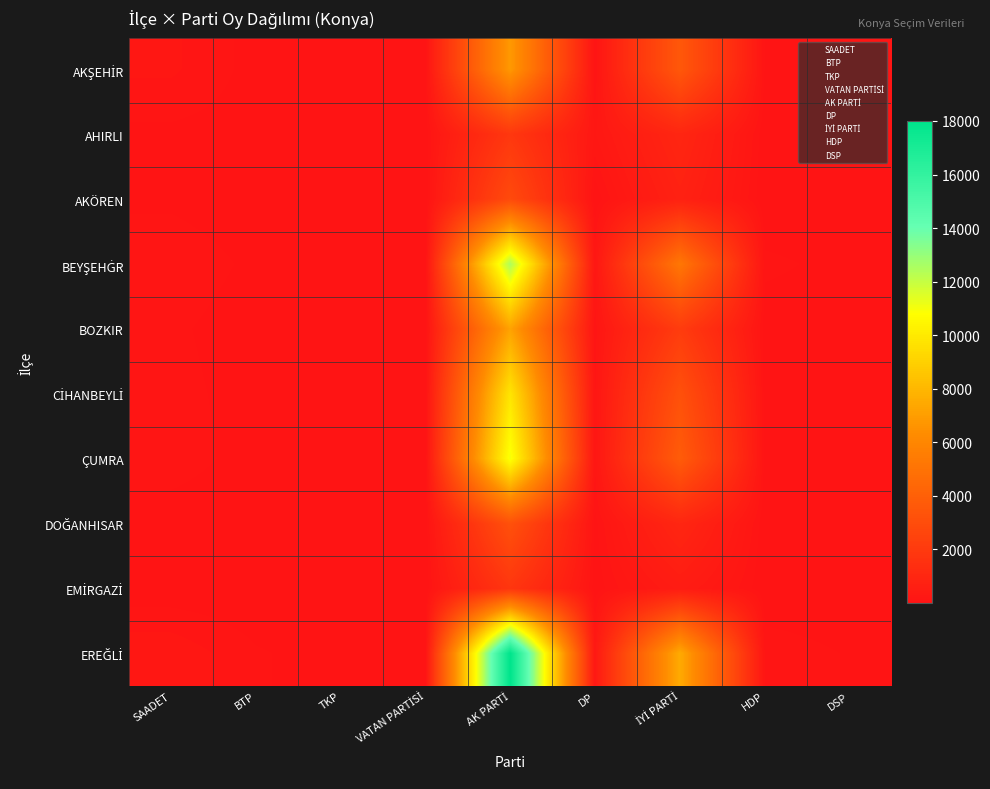

Between VATAN PARTİSİ and AK PARTİ, which is larger?

AK PARTİ